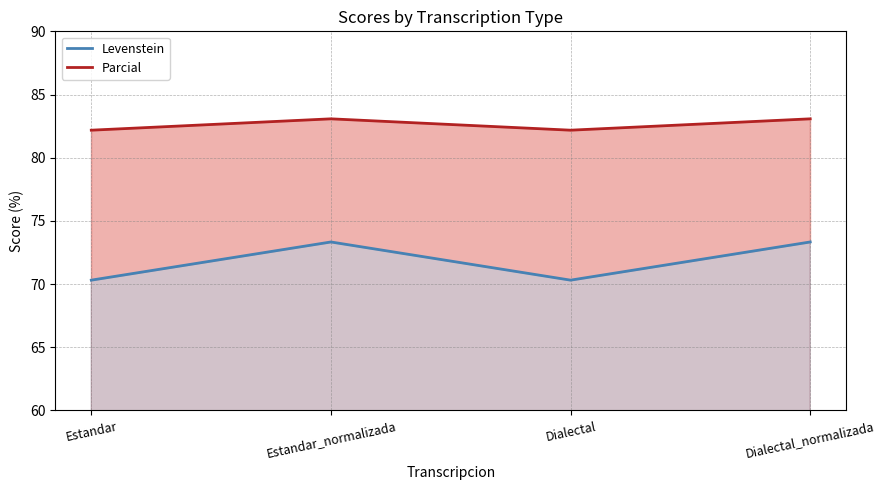

Is it true that Levenstein equals 73.3 at Dialectal_normalizada?

True